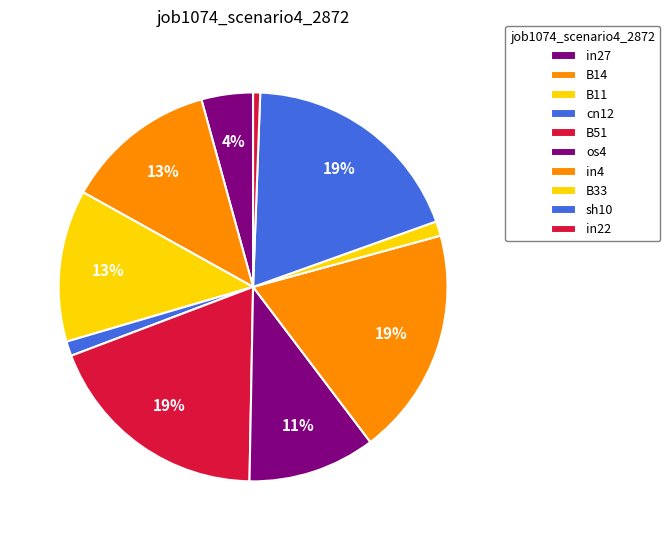

To the nearest percent, what is the difference between the largest and smallest slice percentages?

18%